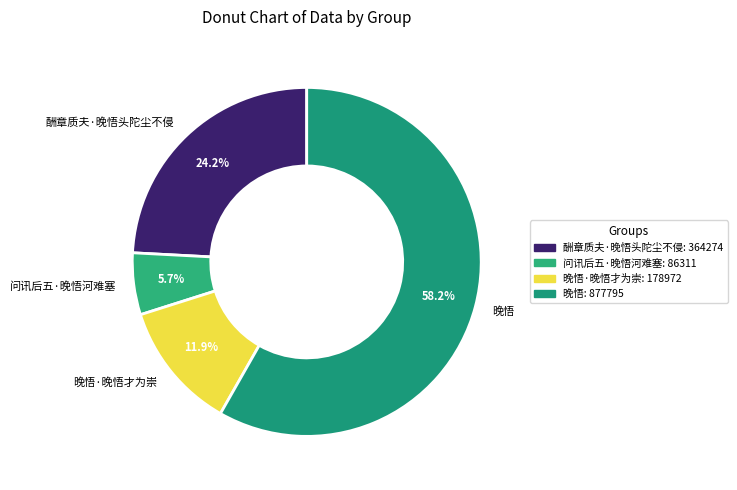

To the nearest percent, what is the difference between the 酬章质夫·晚悟头陀尘不侵 and 晚悟·晚悟才为崇 slice percentages?

12%